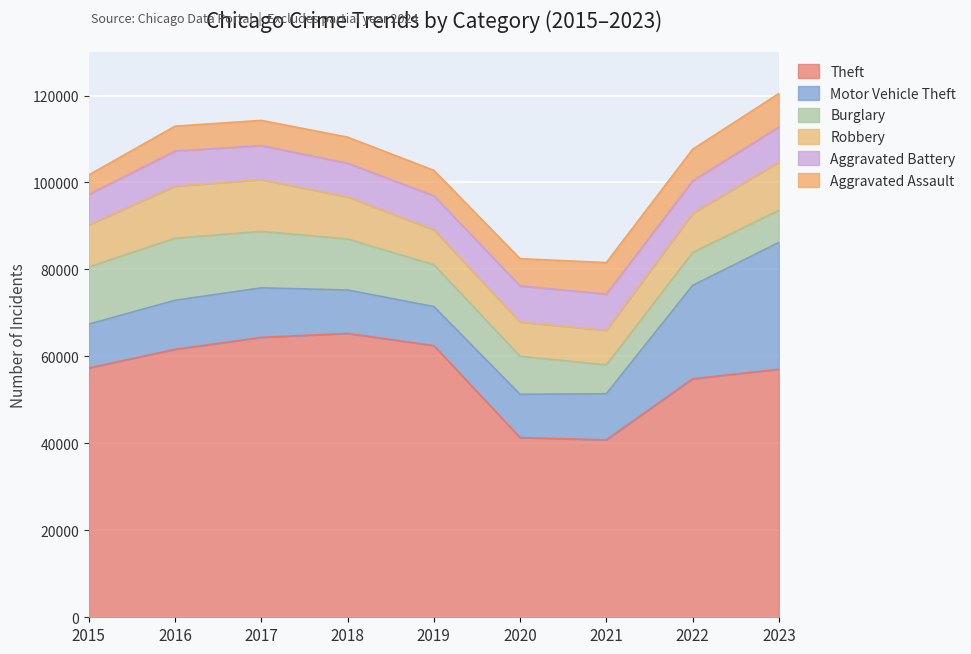

What is the sum of all Aggravated Assault values?

56308